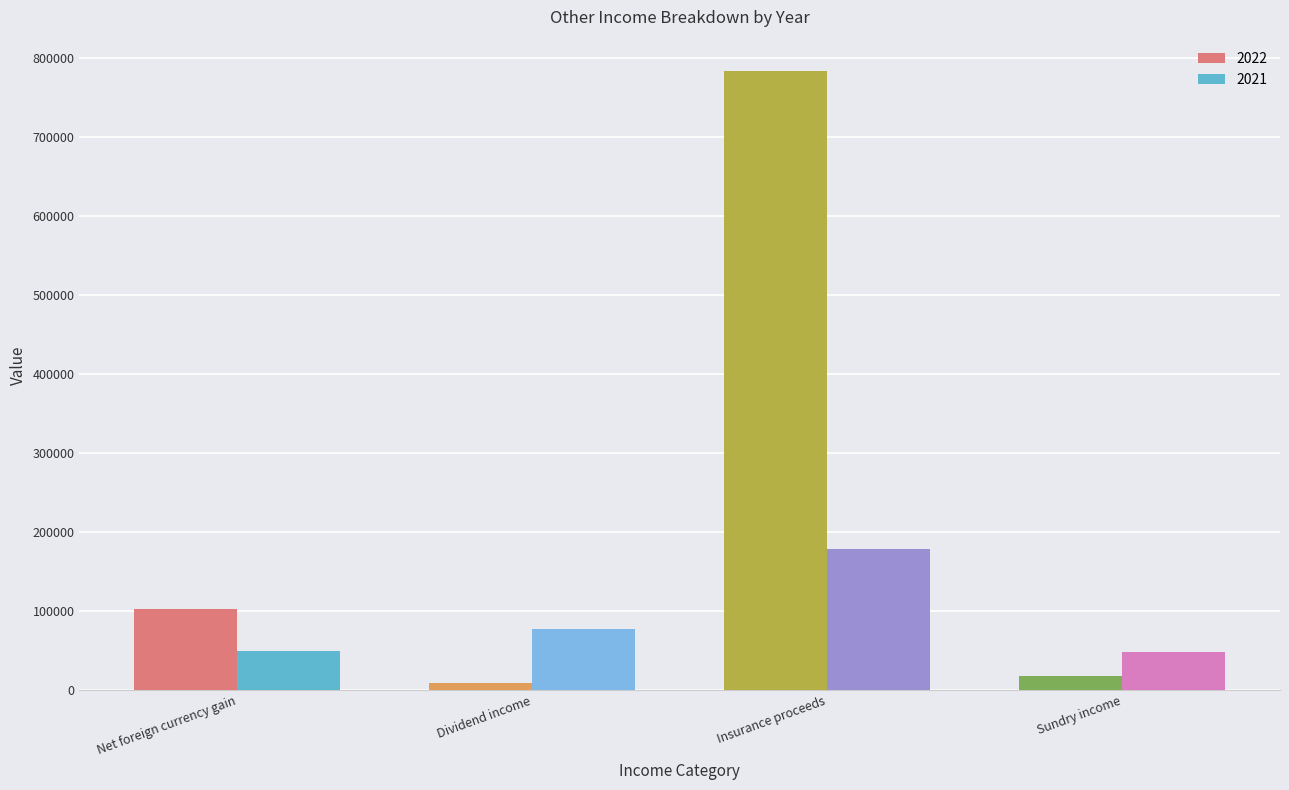

Where is 2021 nearest to the value 113281?

Dividend income